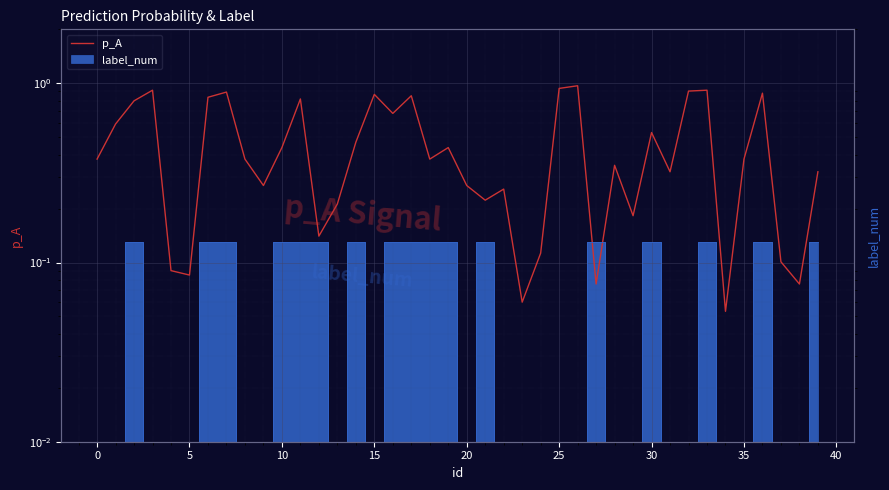

What is the change in value from 15 to 22?

-0.6